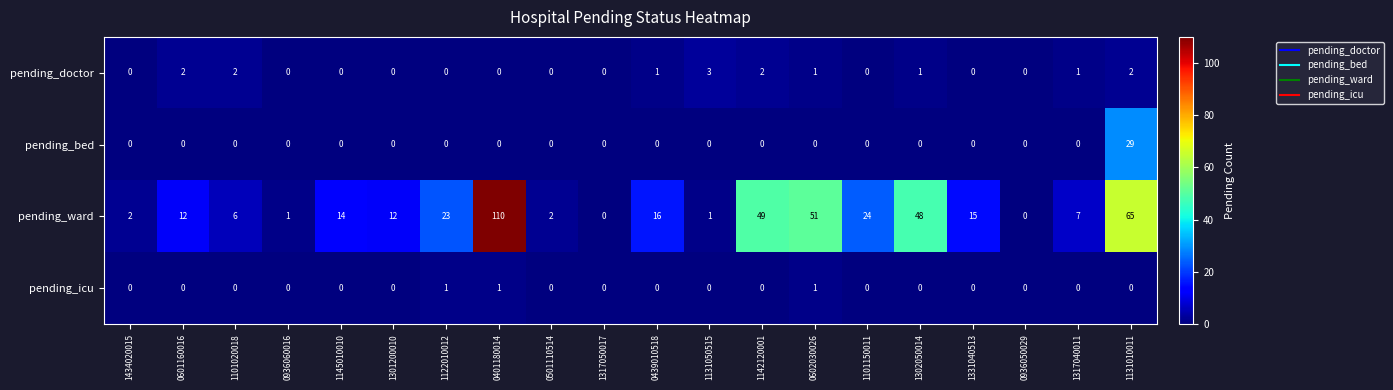

What value does the pending_doctor series have at 1131050515?

3